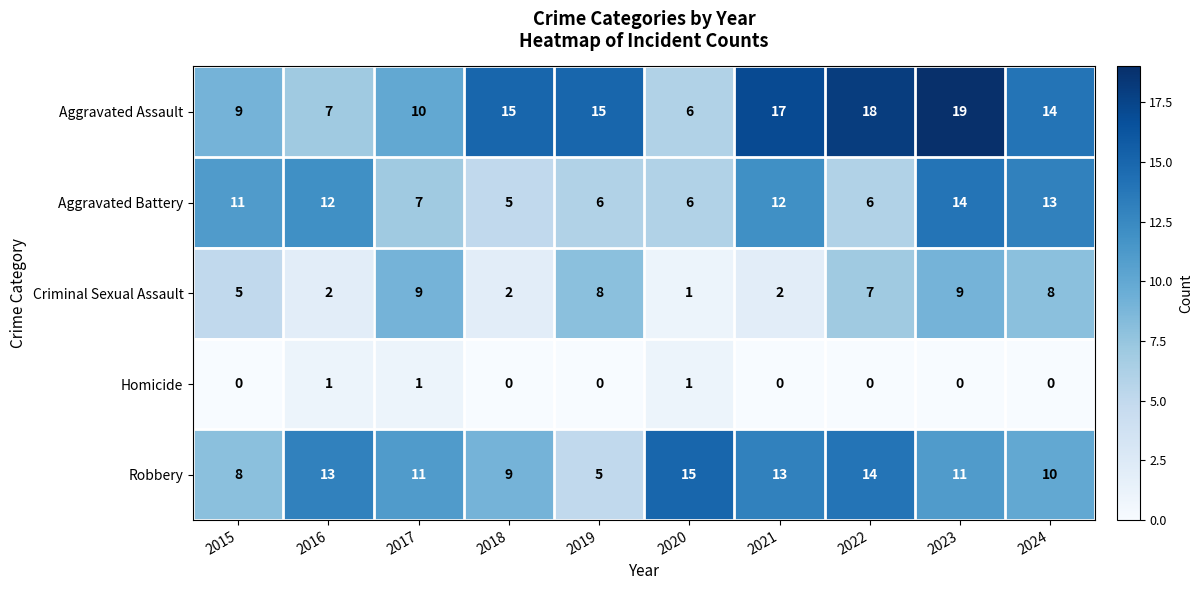

What is the difference between the maximum and minimum values in the Aggravated Assault series?

13